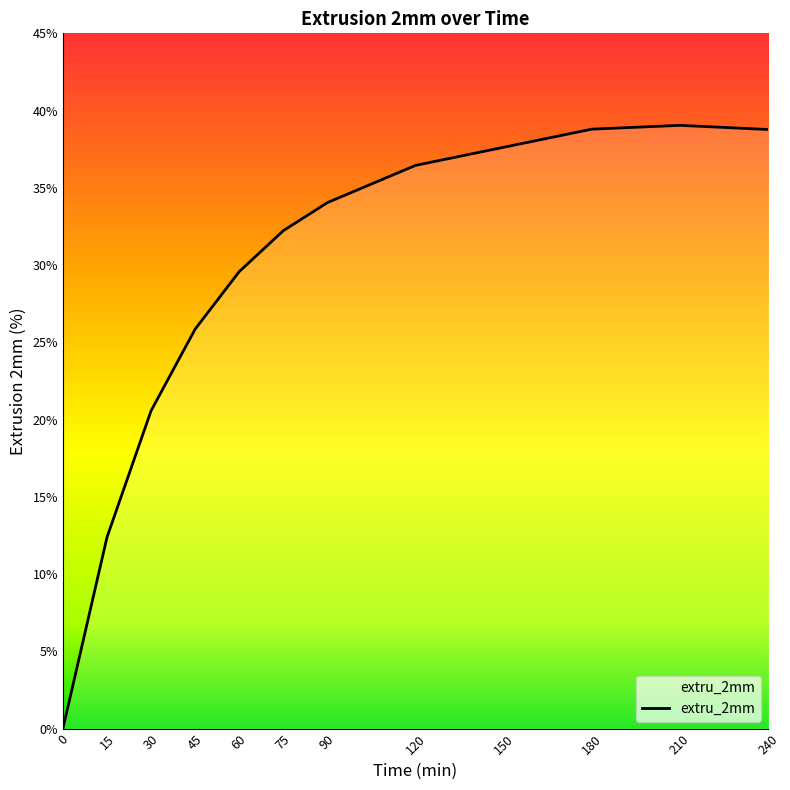

What is the change in value from 75 to 180?

+6.6